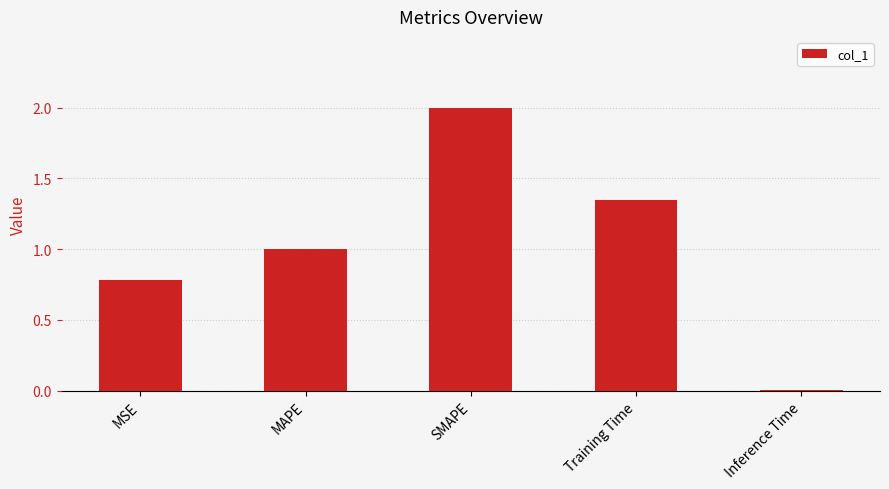

What is the sum of the values at Training Time and MSE?

2.1